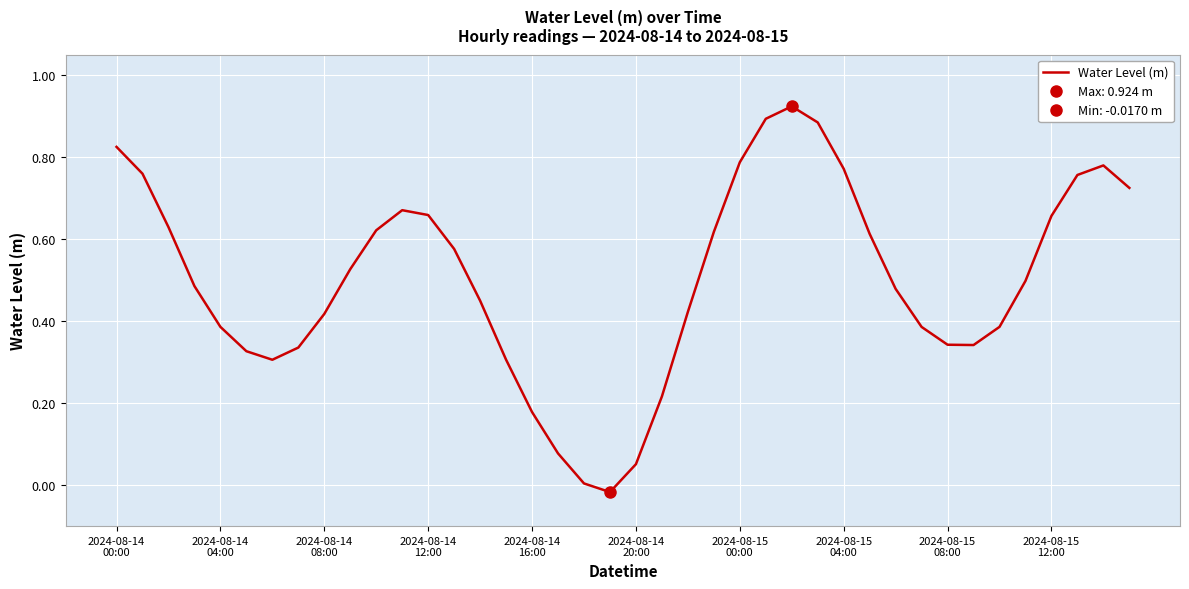

At which category does the chart reach its minimum across all series?

19